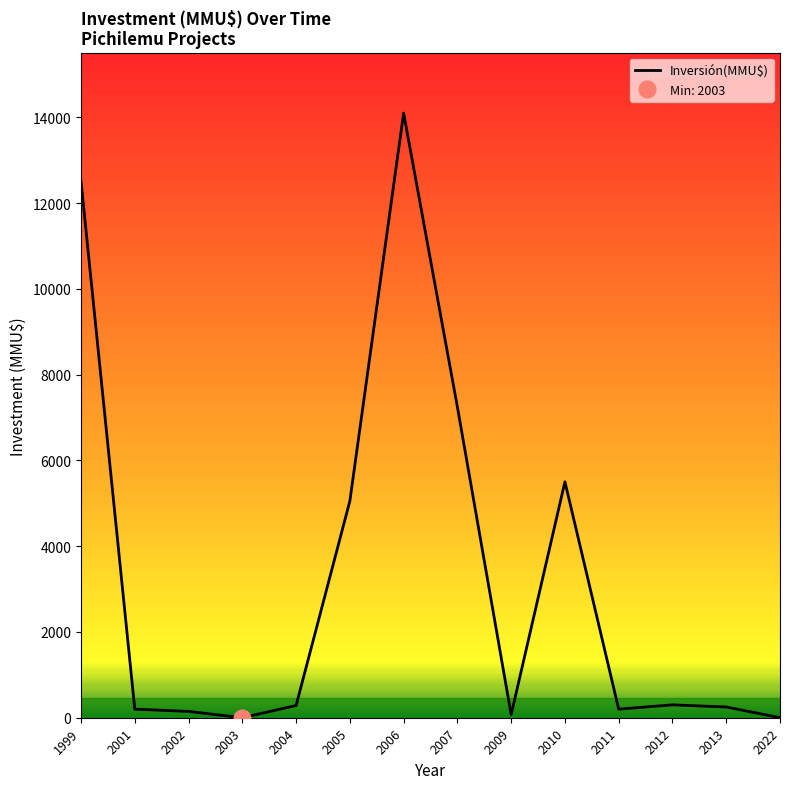

List the labels in order of value, smallest first.

2003, 2022, 2009, 2002, 2001, 2011, 2013, 2004, 2012, 2005, 2010, 2007, 1999, 2006